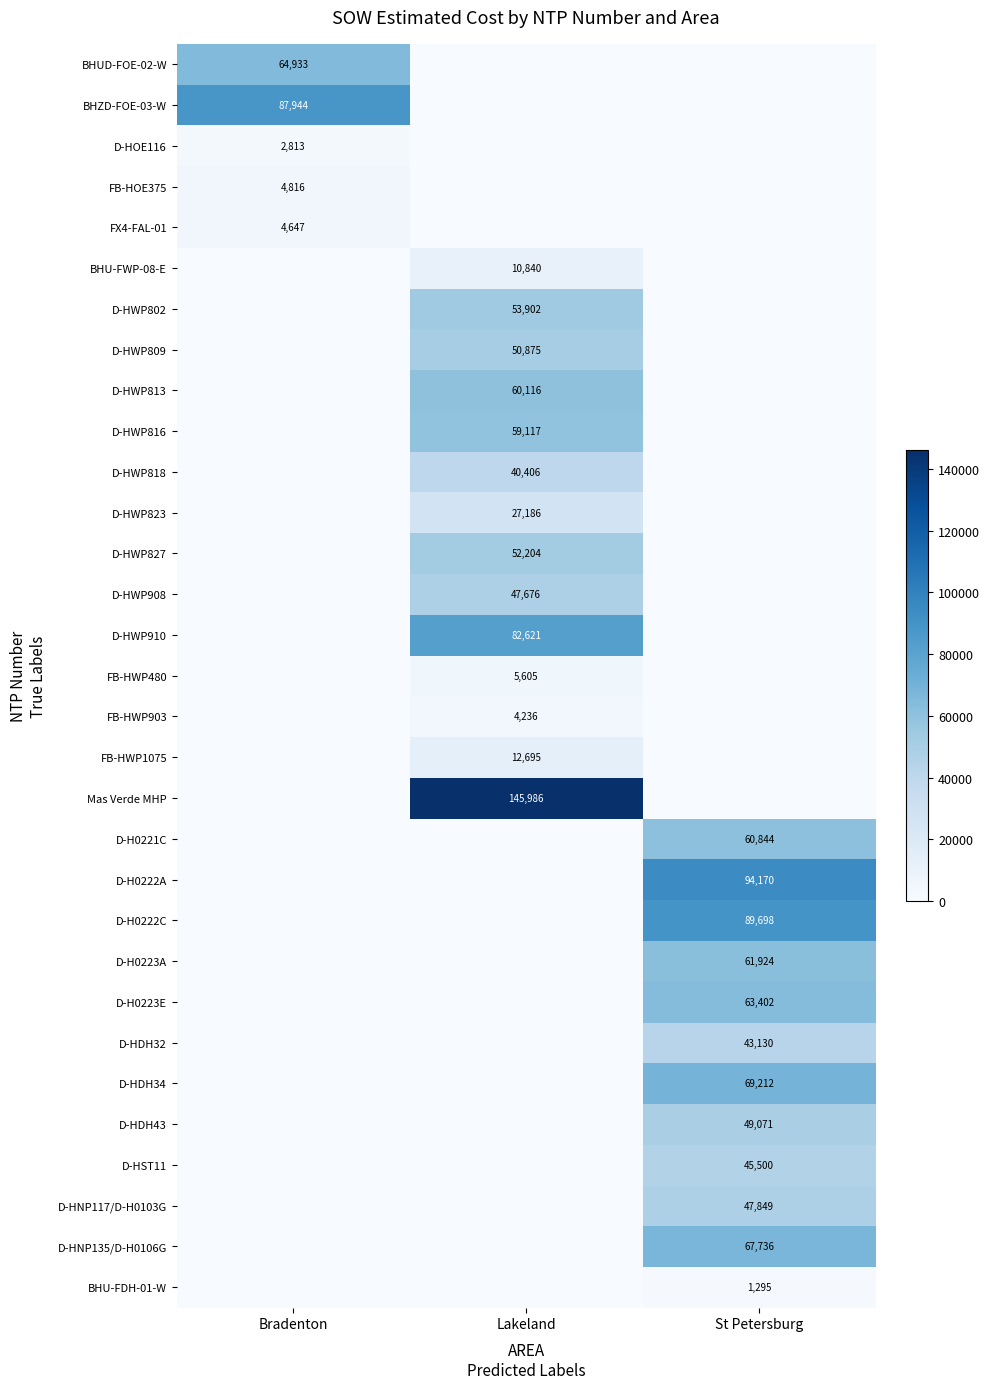

At how many categories does at least one series exceed 17986?

3